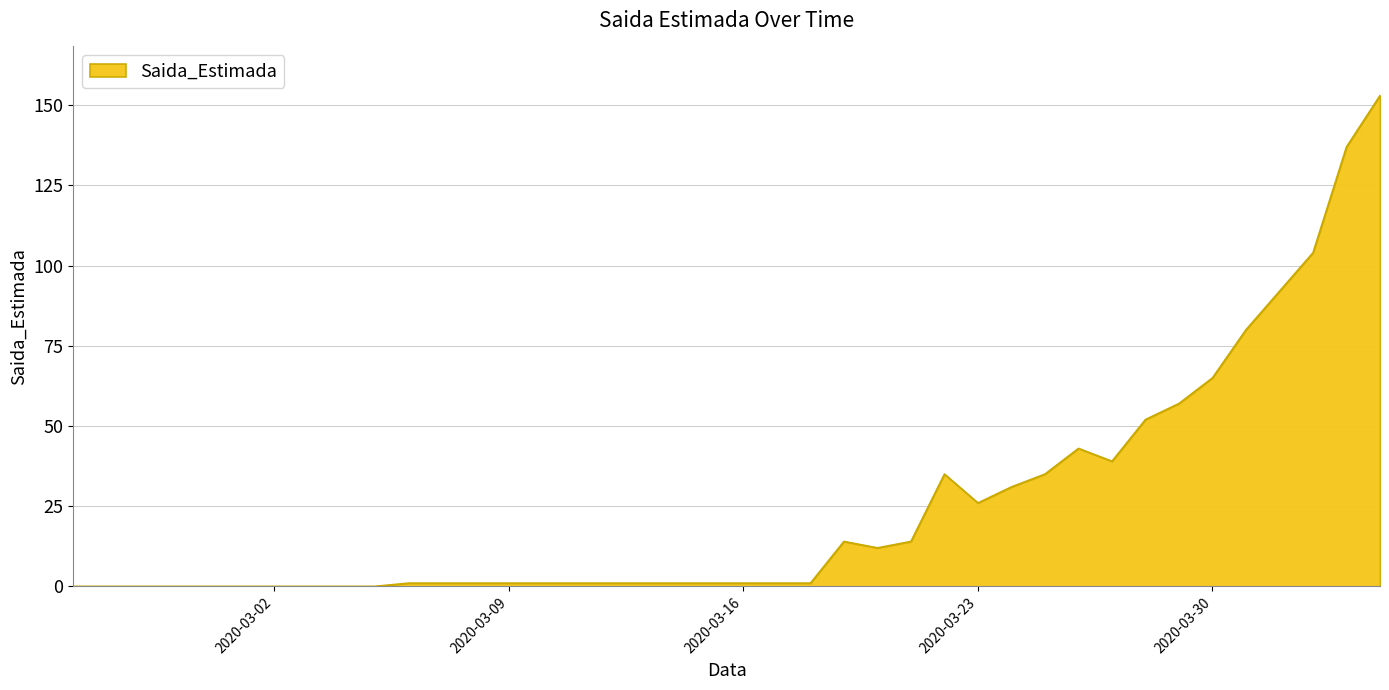

What is the difference between the maximum and minimum values?

153